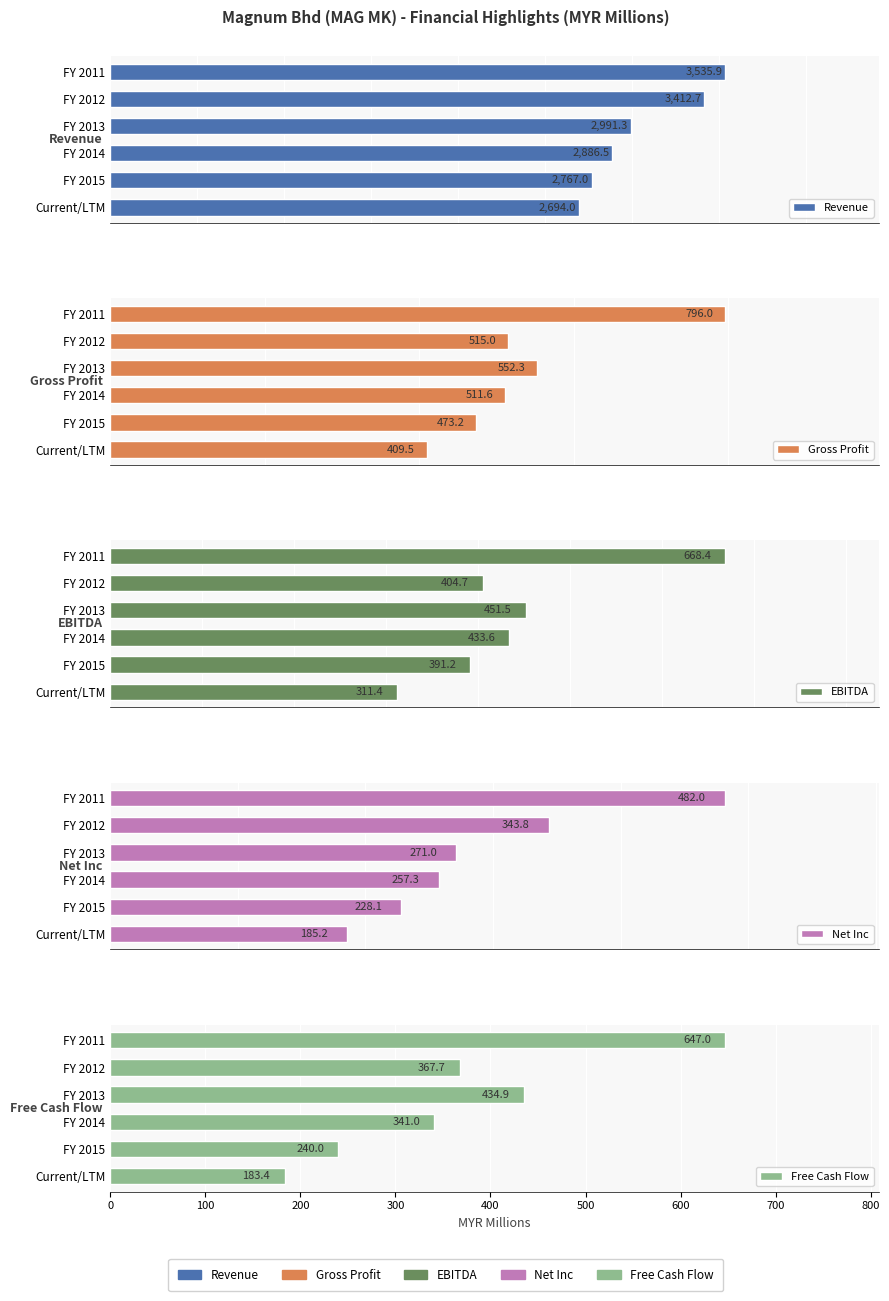

What is the value of the EBITDA bar at the 3rd from the left?

451.5